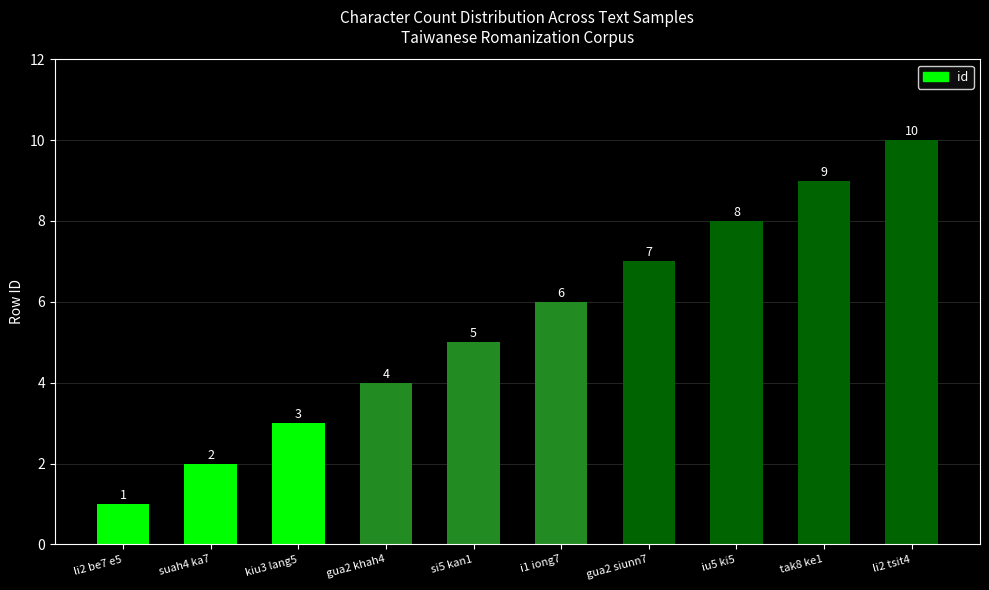

Are the bars horizontal?

No